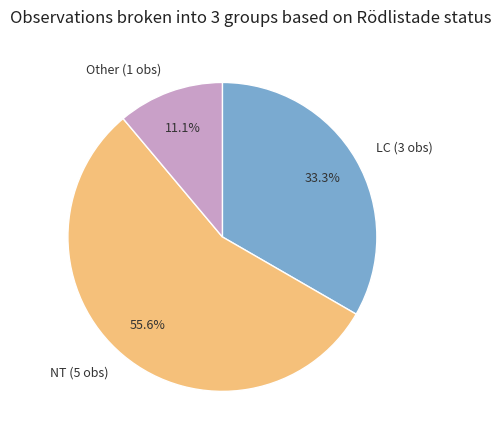

How much of the chart is everything except NT (5 obs)?

44.4%